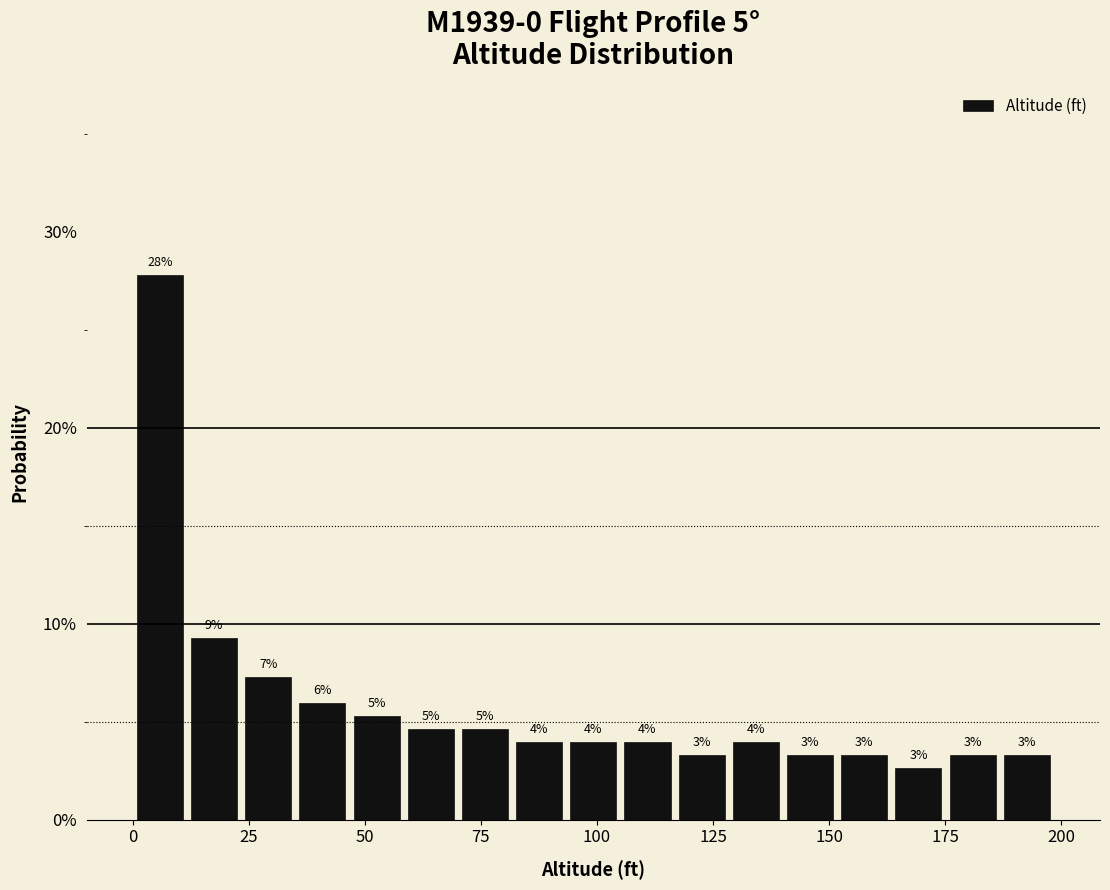

Read against the x-axis, roughly where is the centre of the tallest bar?

5